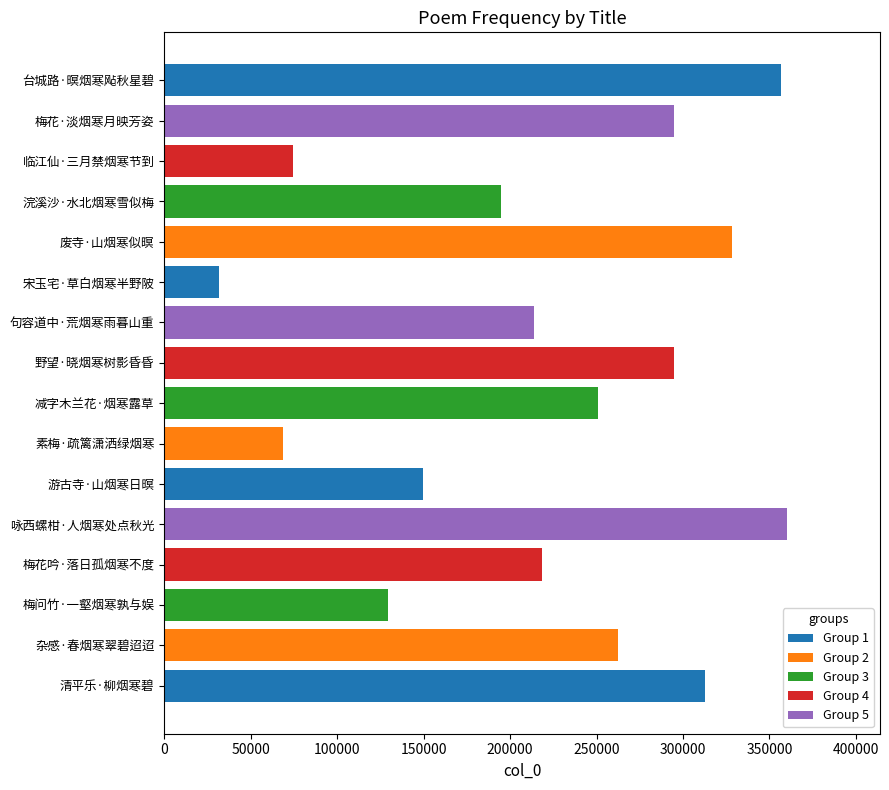

What is the greatest value displayed?

359961